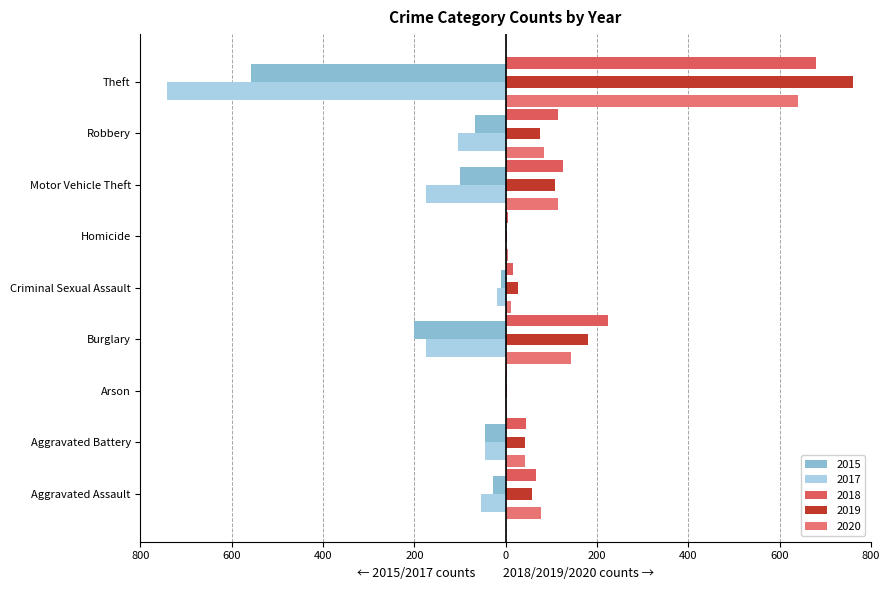

List the series in order of their peak value, lowest first.

2015, 2017, 2020, 2018, 2019